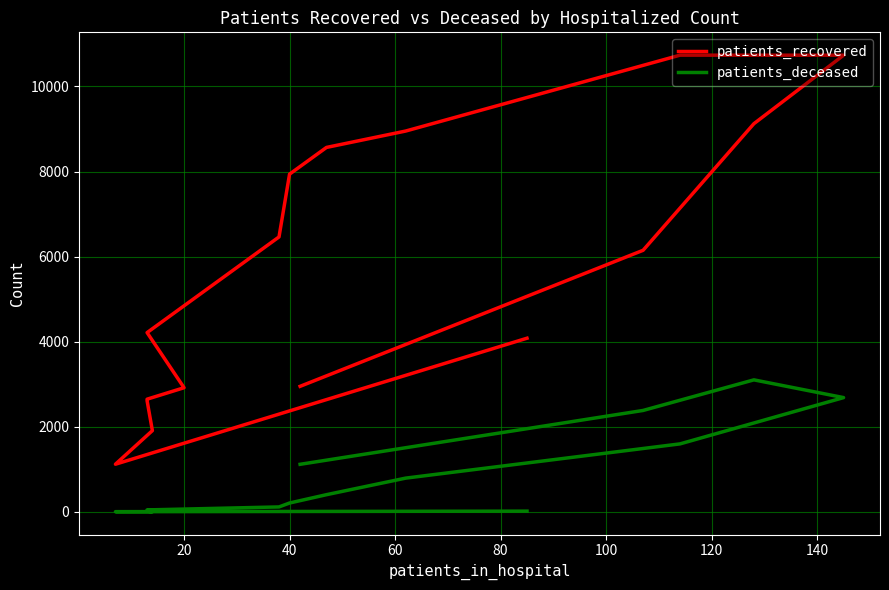

Which series has the largest range (max minus min)?

patients_recovered